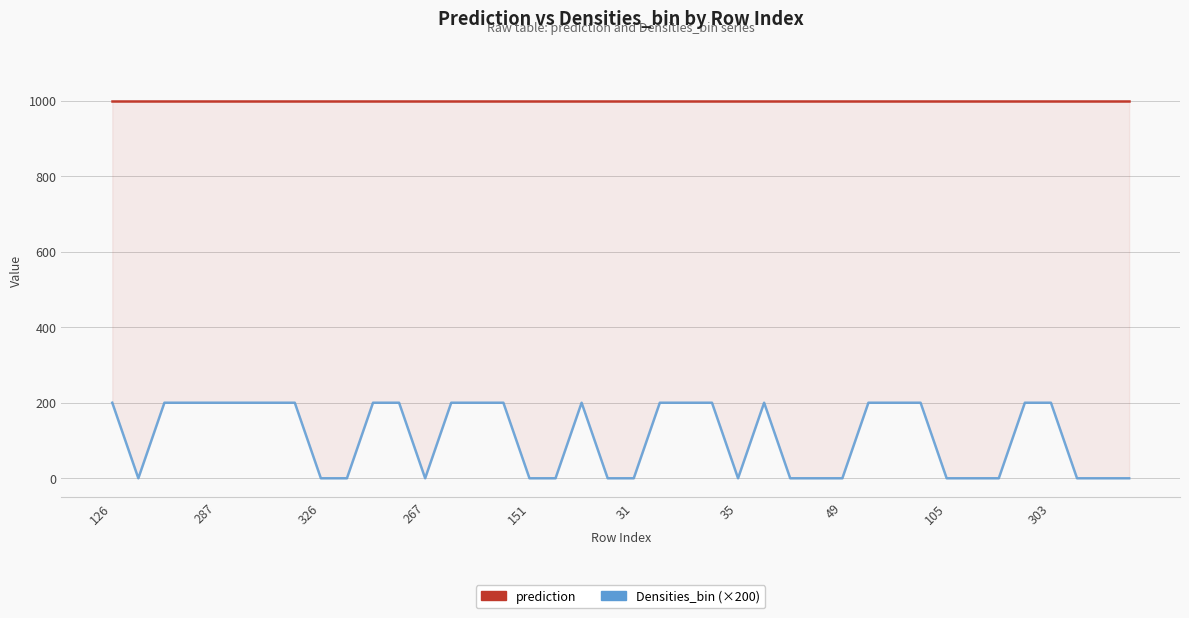

What are all the series names shown in the legend?

prediction, Densities_bin (×200)